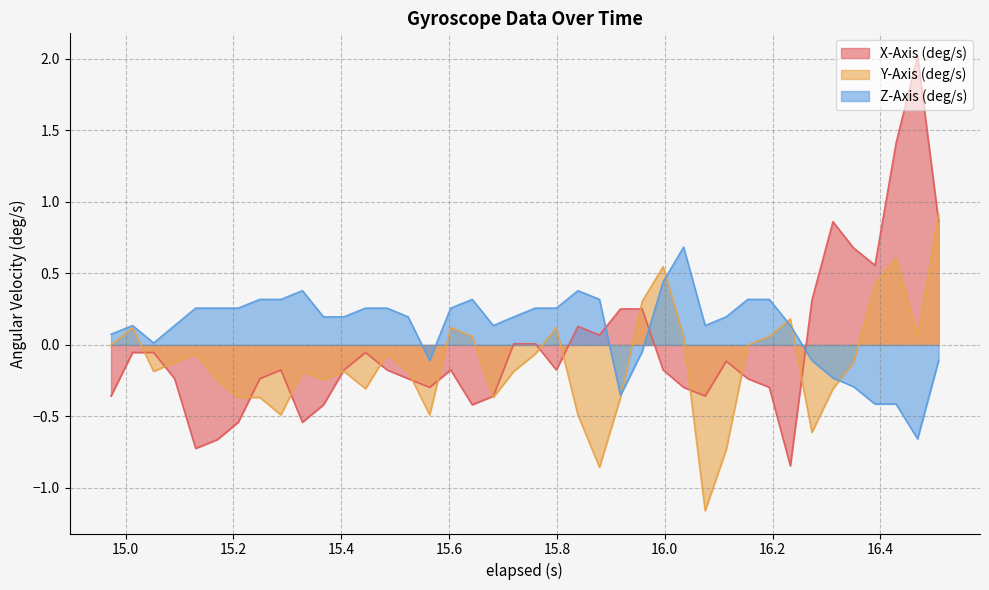

The value of Z-Axis (deg/s) at 16.273 is -0.1. True or false?

False